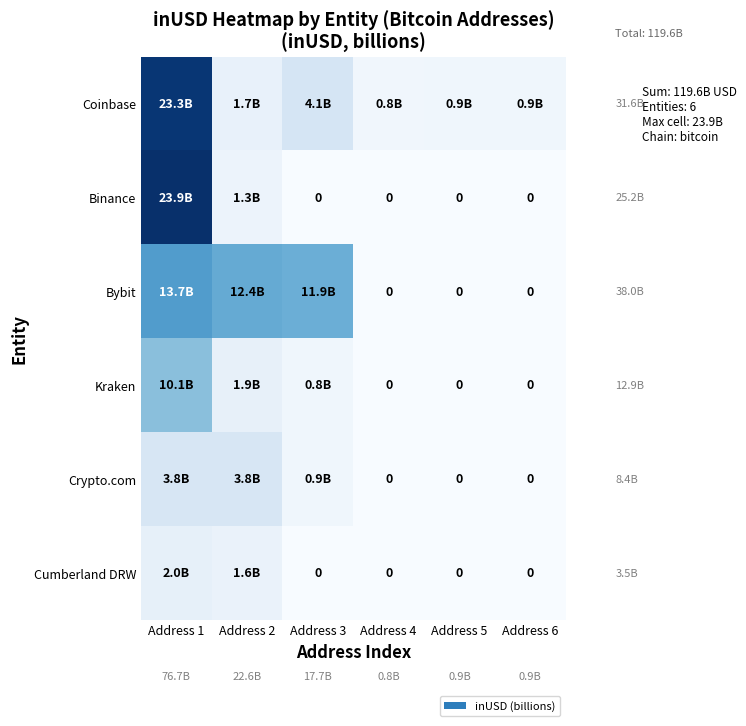

What is the highest value of the Kraken series?

10130693417.0